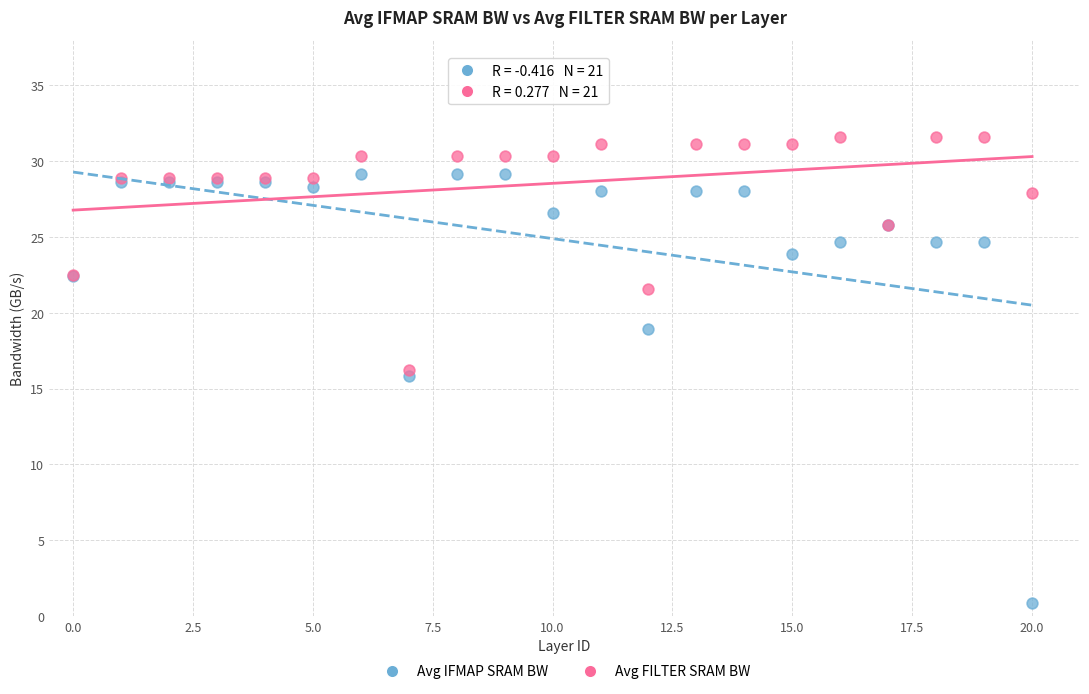

Which series contains the lowest Y value?

Avg IFMAP SRAM BW